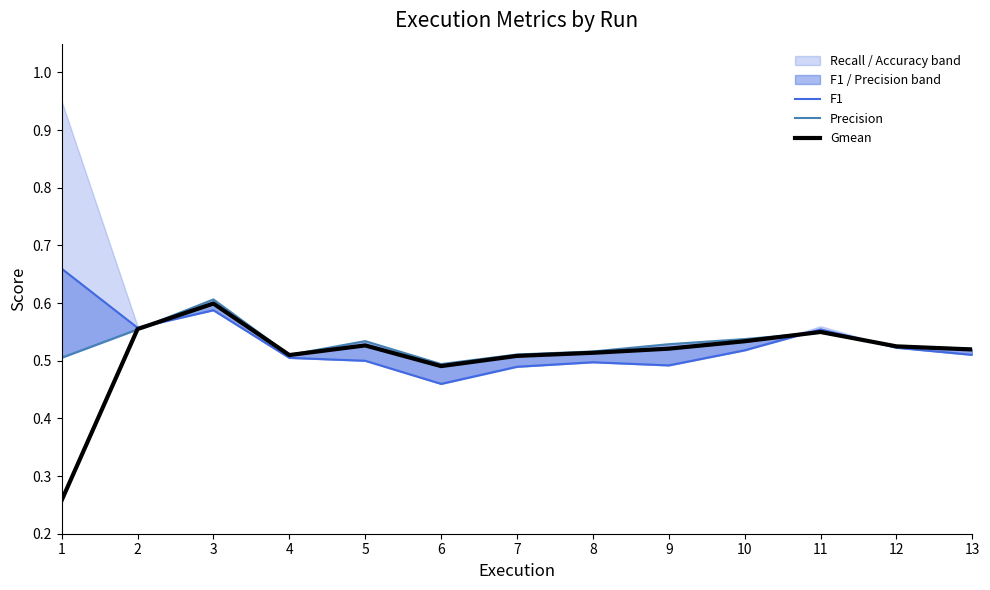

True or false: Gmean has more than 2 points higher than both neighbors.

True